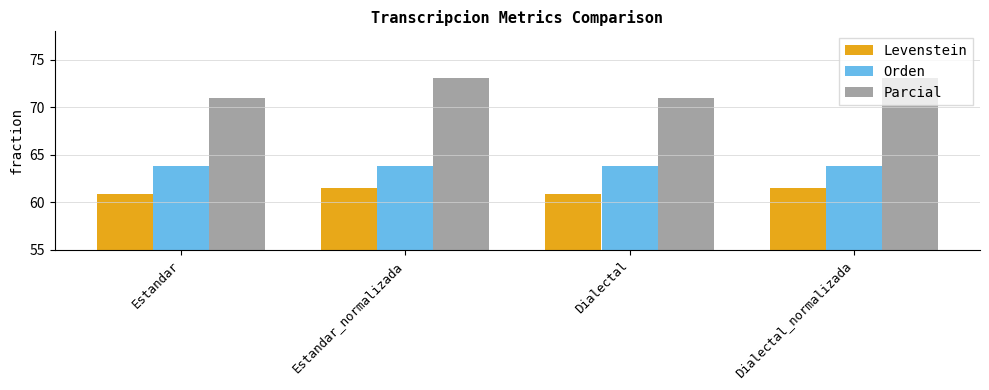

How many distinct data groups are displayed?

3